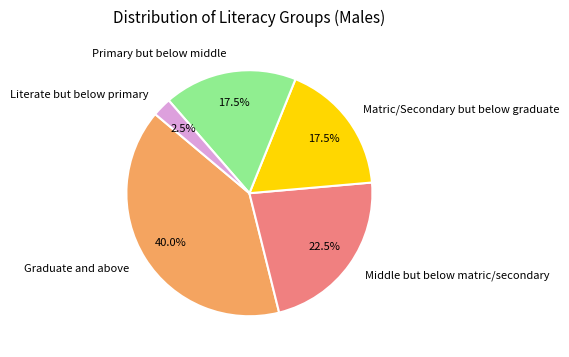

Which has a higher value, Literate but below primary or Middle but below matric/secondary?

Middle but below matric/secondary